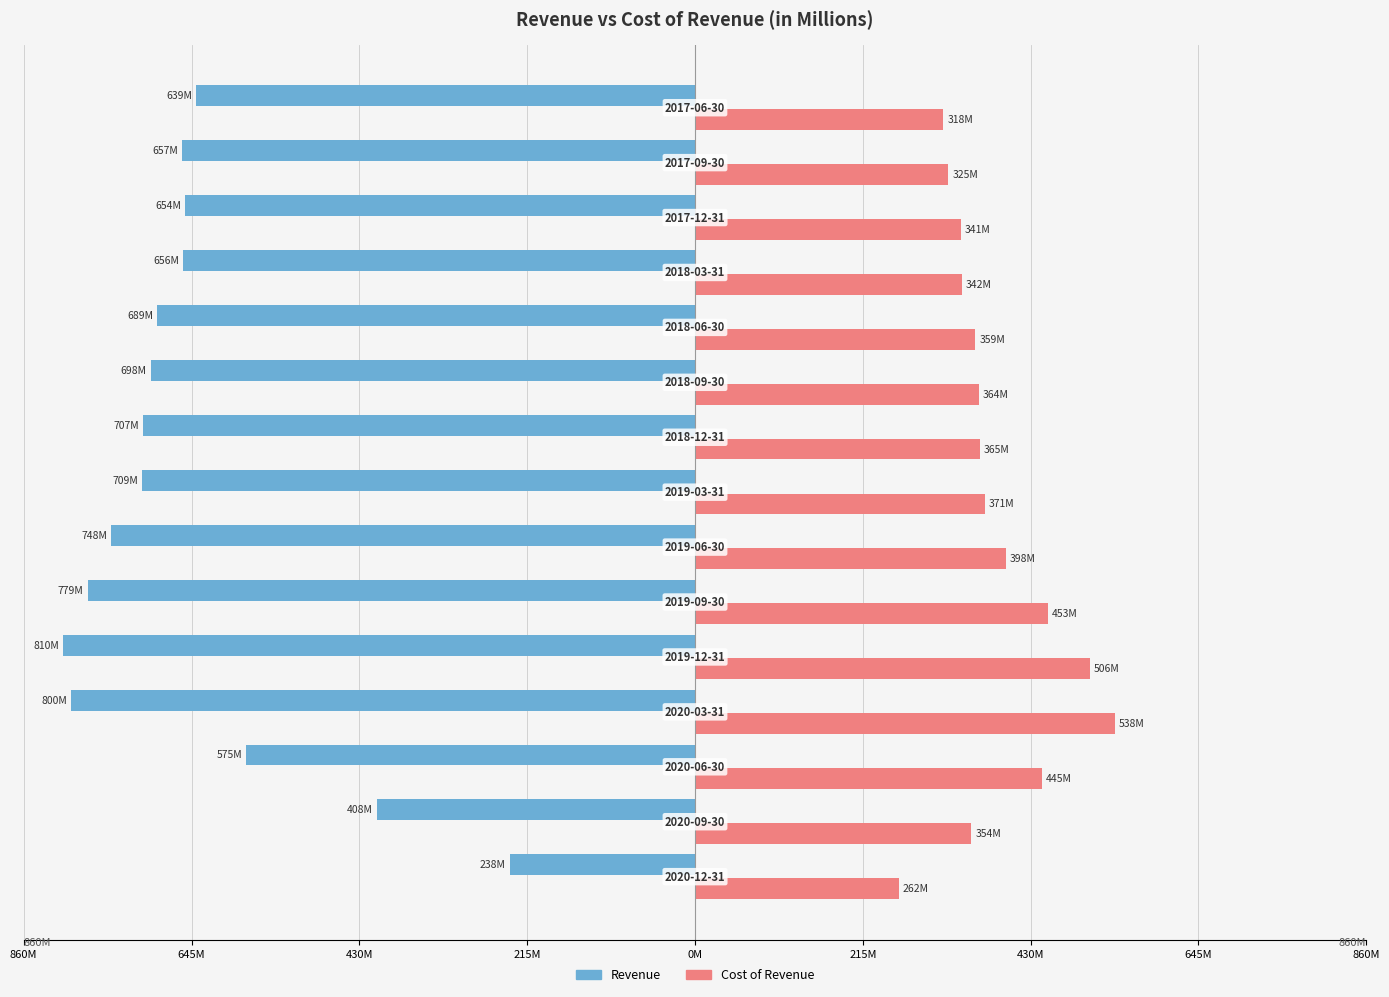

What are all the series names shown in the legend?

Revenue, Cost of Revenue